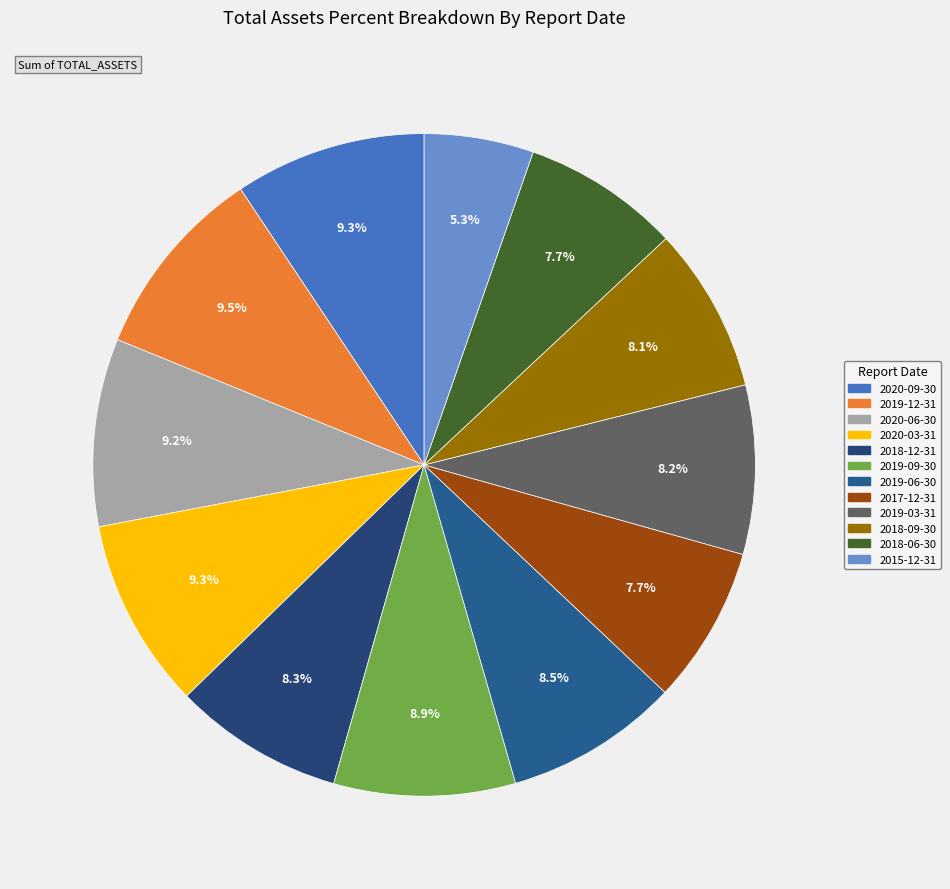

Which has a higher value, 2018-09-30 or 2018-12-31?

2018-12-31